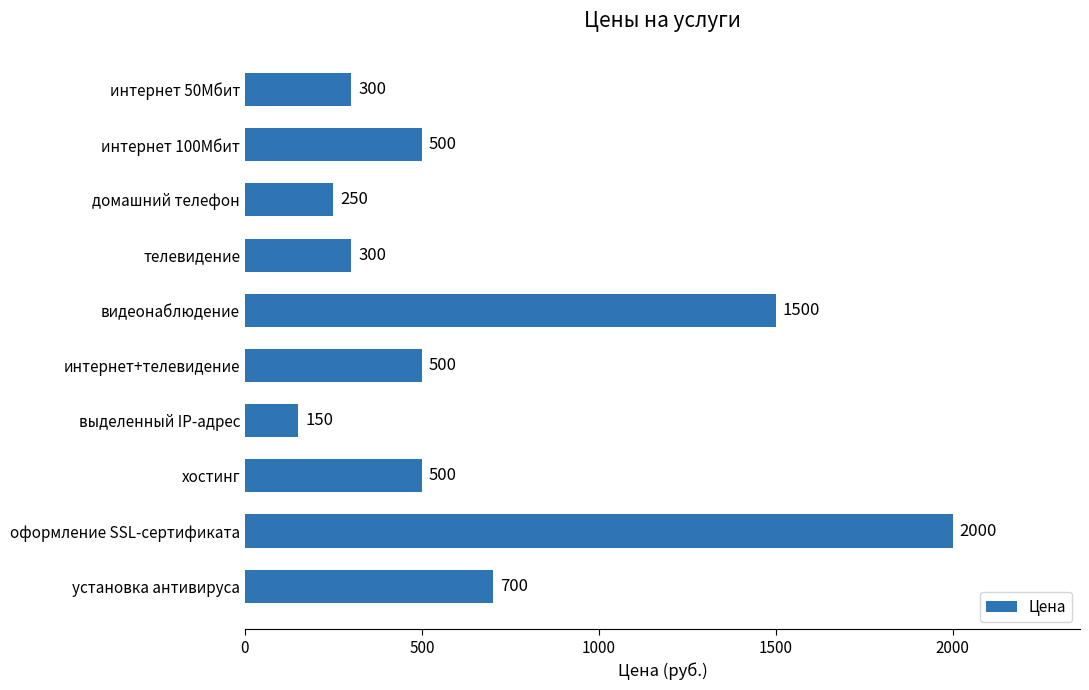

What position from the top is интернет+телевидение?

6